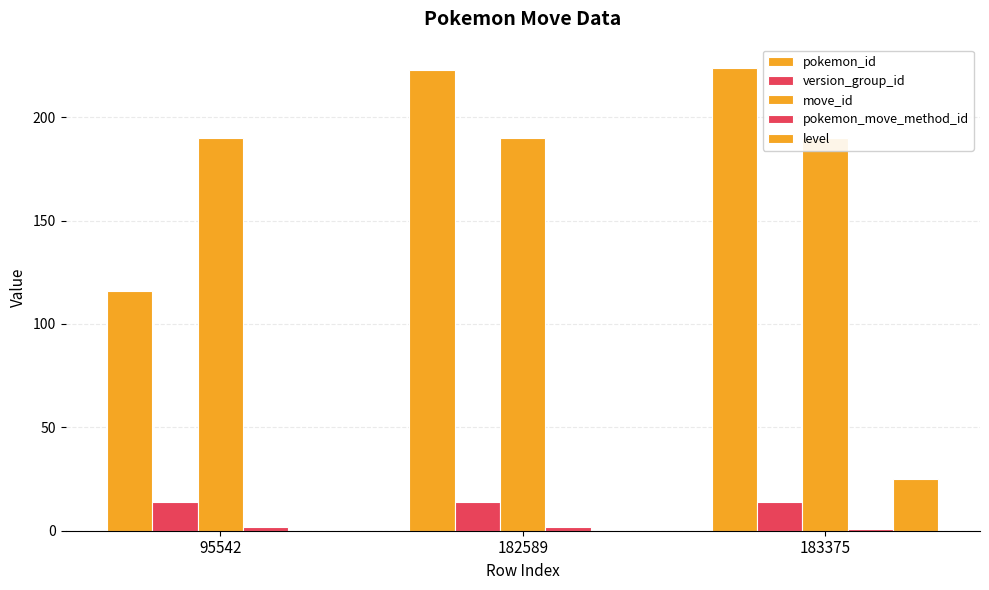

True or false: level has a value of 0 at 95542.

True